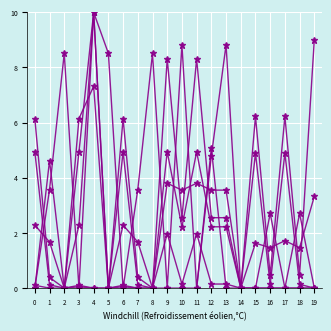

Does the chart have visible grid lines?

Yes